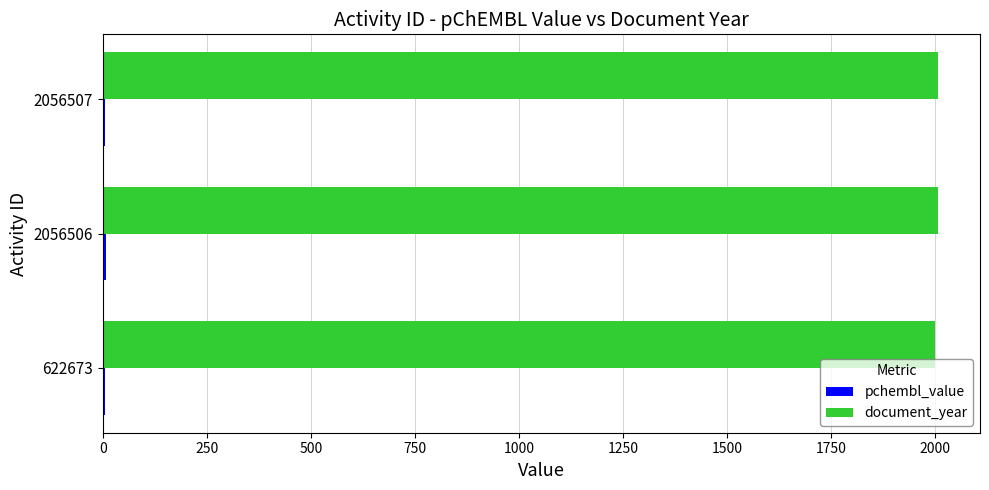

What is the sum of all document_year values?

6013.0